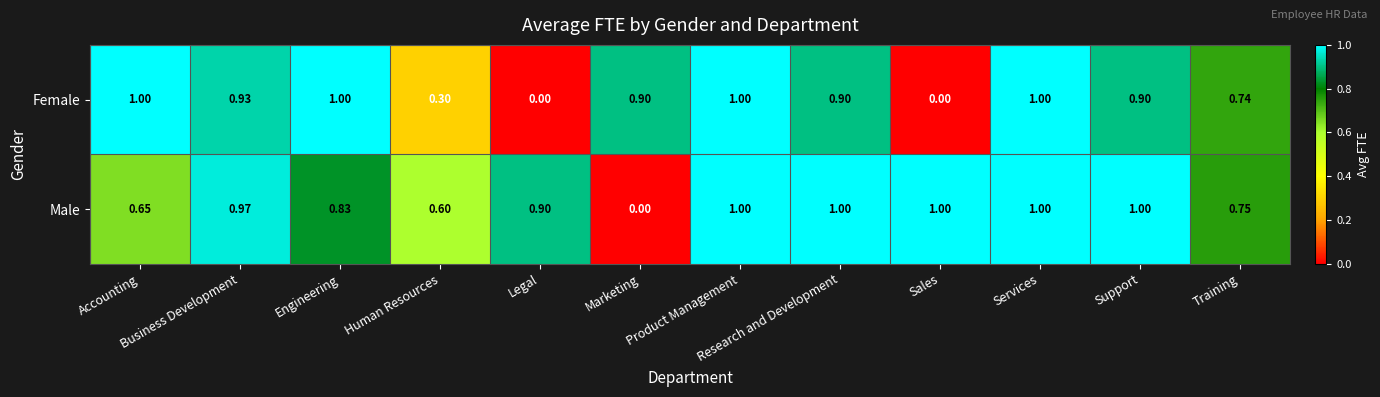

At which label is Male closest to 0?

Marketing